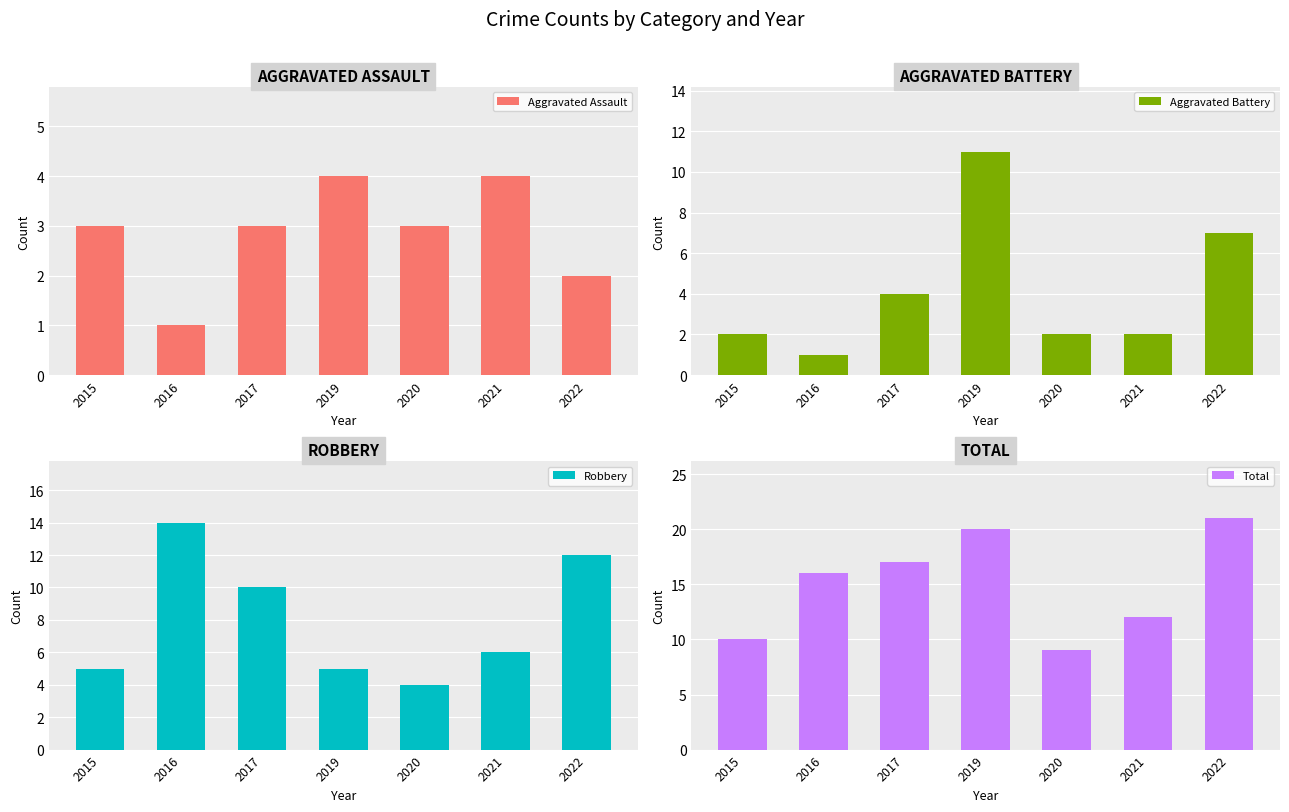

The value of Aggravated Assault at 2017 is 4. True or false?

False